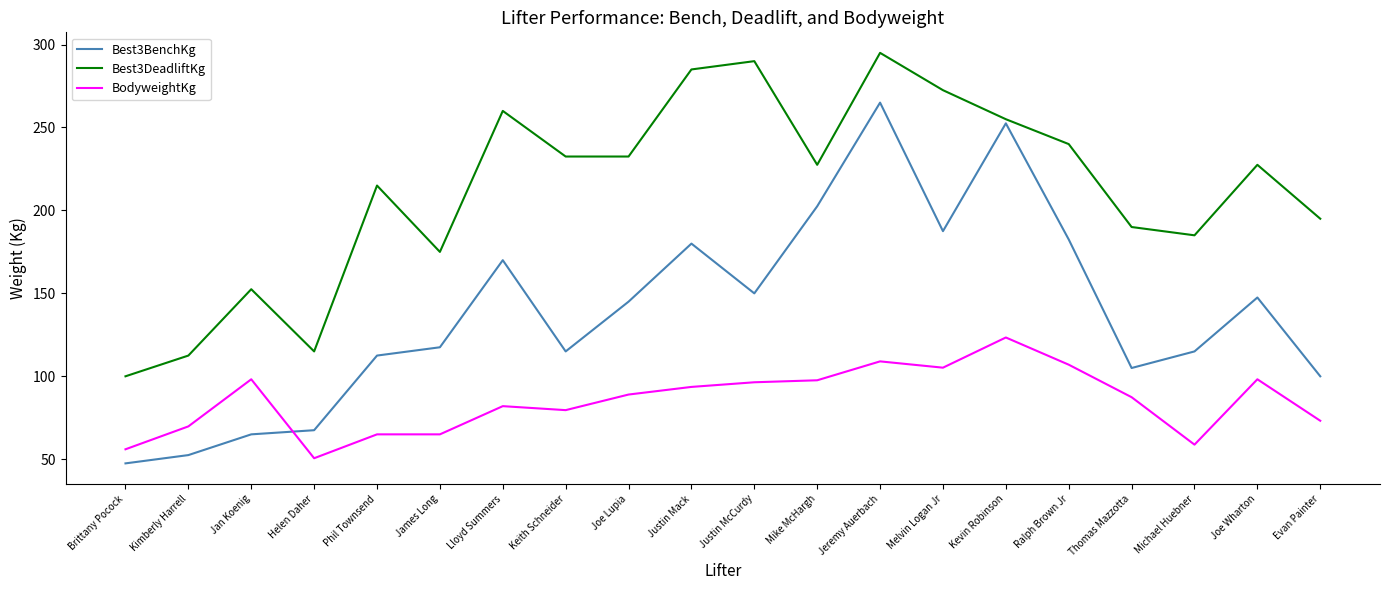

Which series has the widest spread of values?

Best3BenchKg